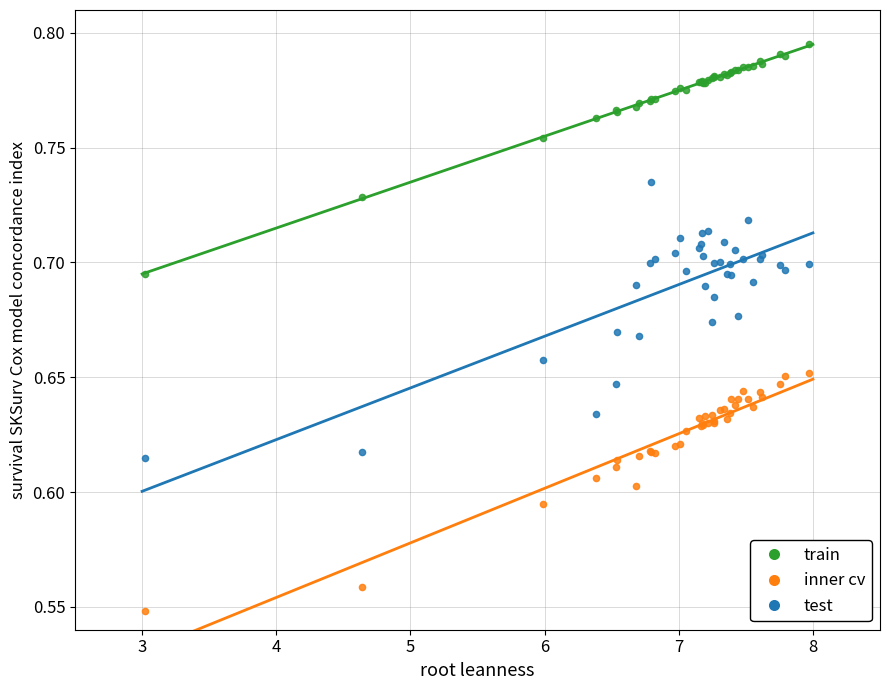

Which series contains the lowest Y value?

inner cv